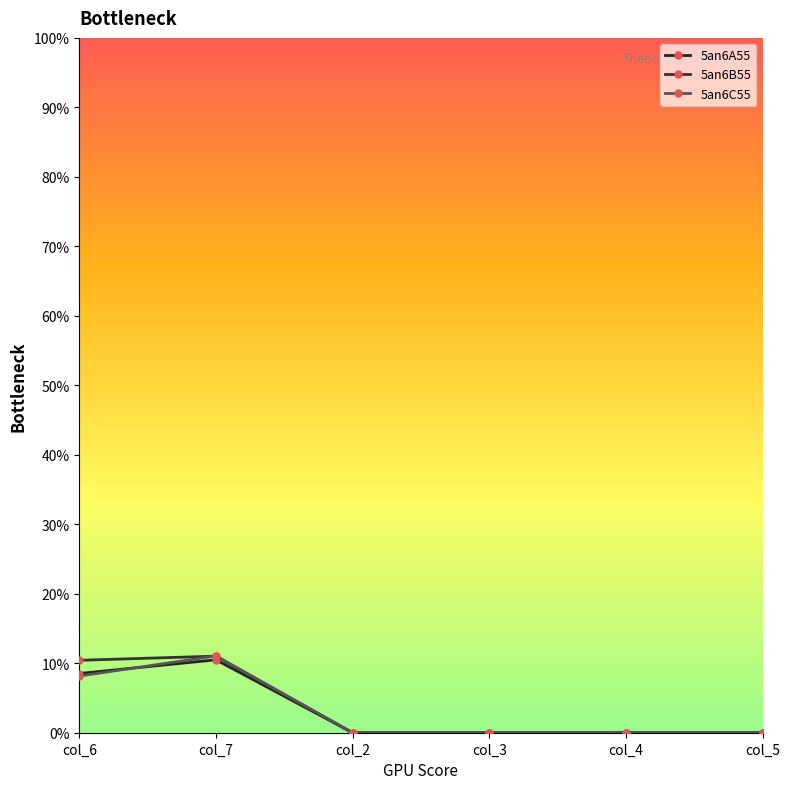

True or false: 5an6A55 has more than 0 interior local peaks.

True